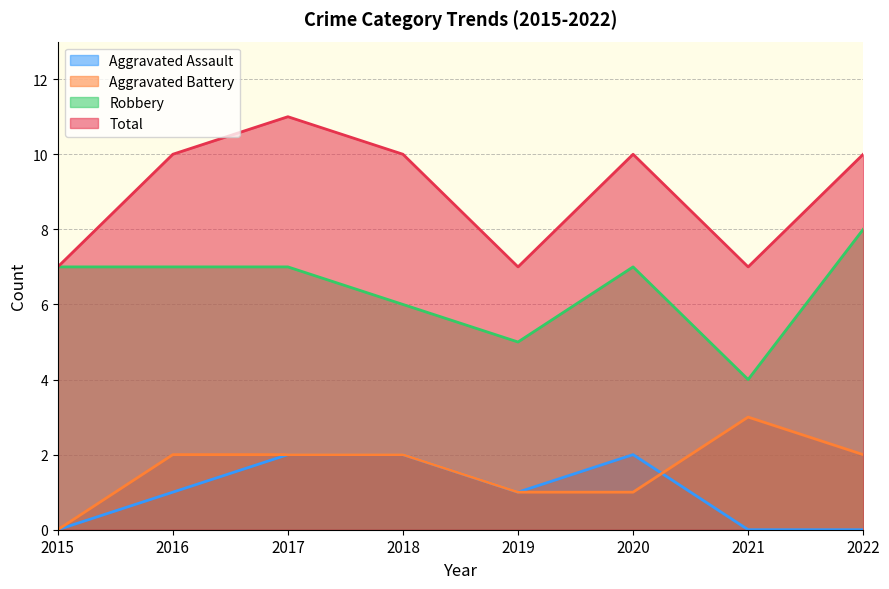

At which category is the sum across all series the highest?

2017